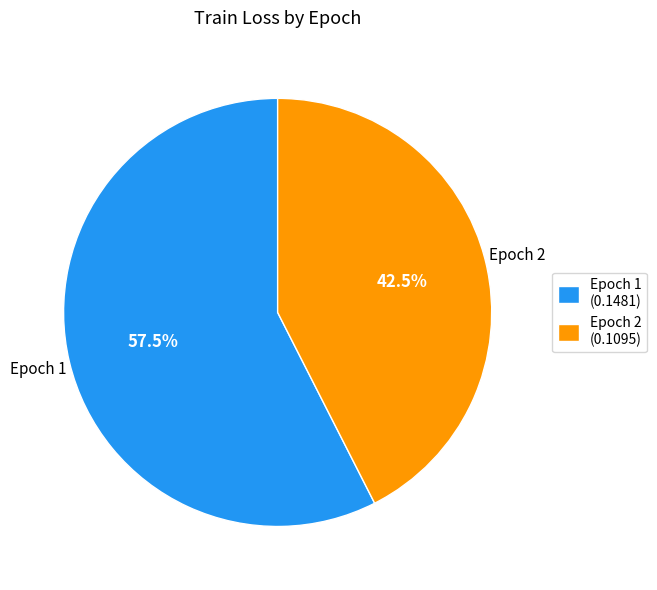

How many segments does this pie chart have?

2